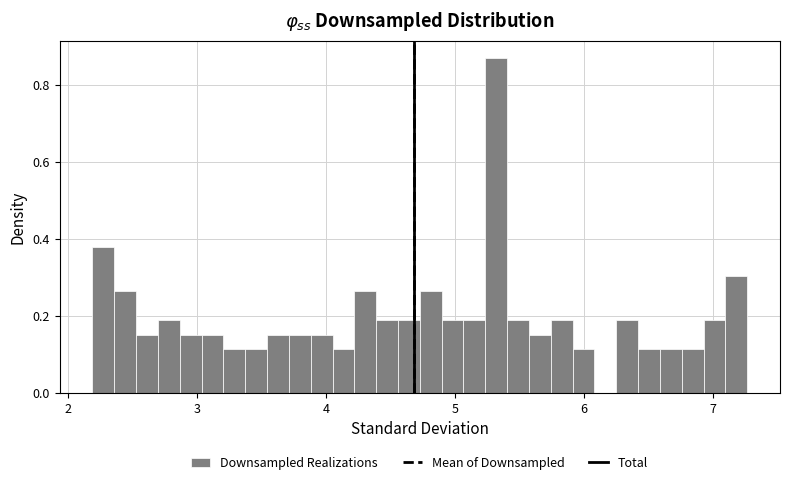

Read against the x-axis, roughly where is the centre of the tallest bar?

5.3